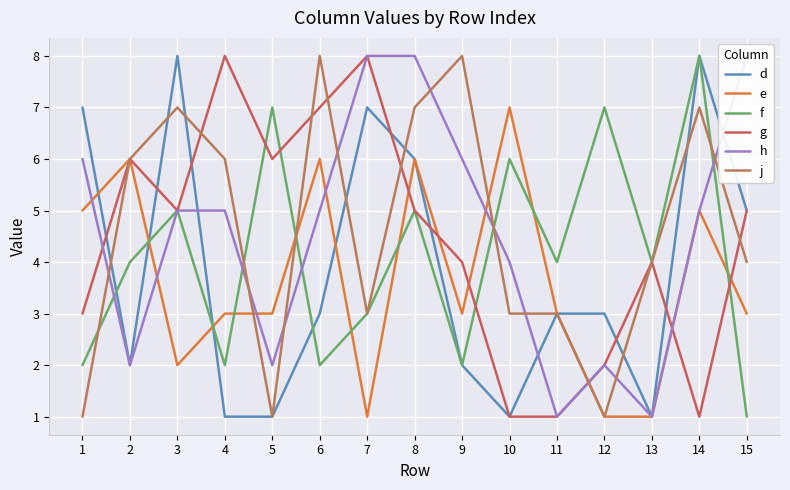

Which series has the widest spread of values?

d